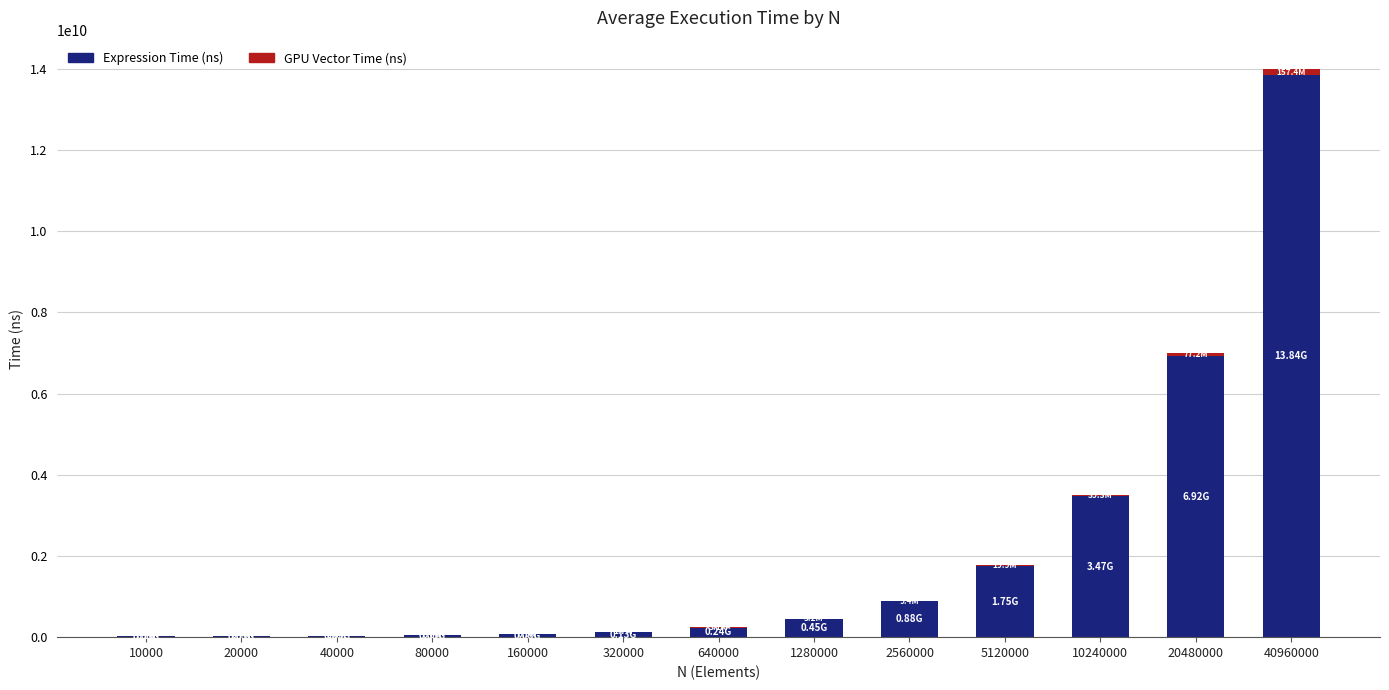

At which category is the sum across all series the highest?

40960000